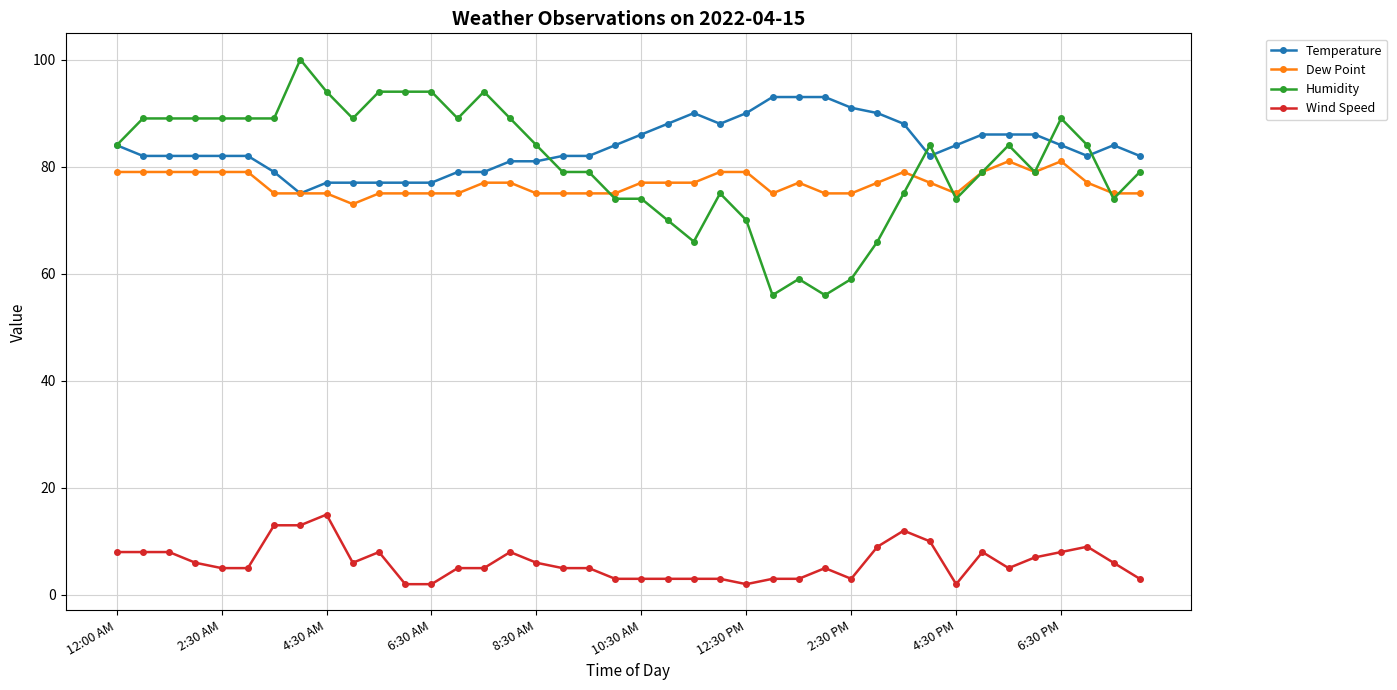

Count the number of data series in this chart.

4